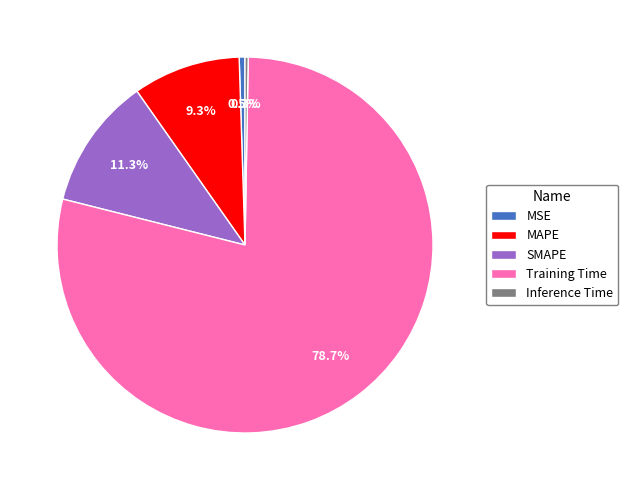

What percentage is the SMAPE slice, to the nearest percent?

11%